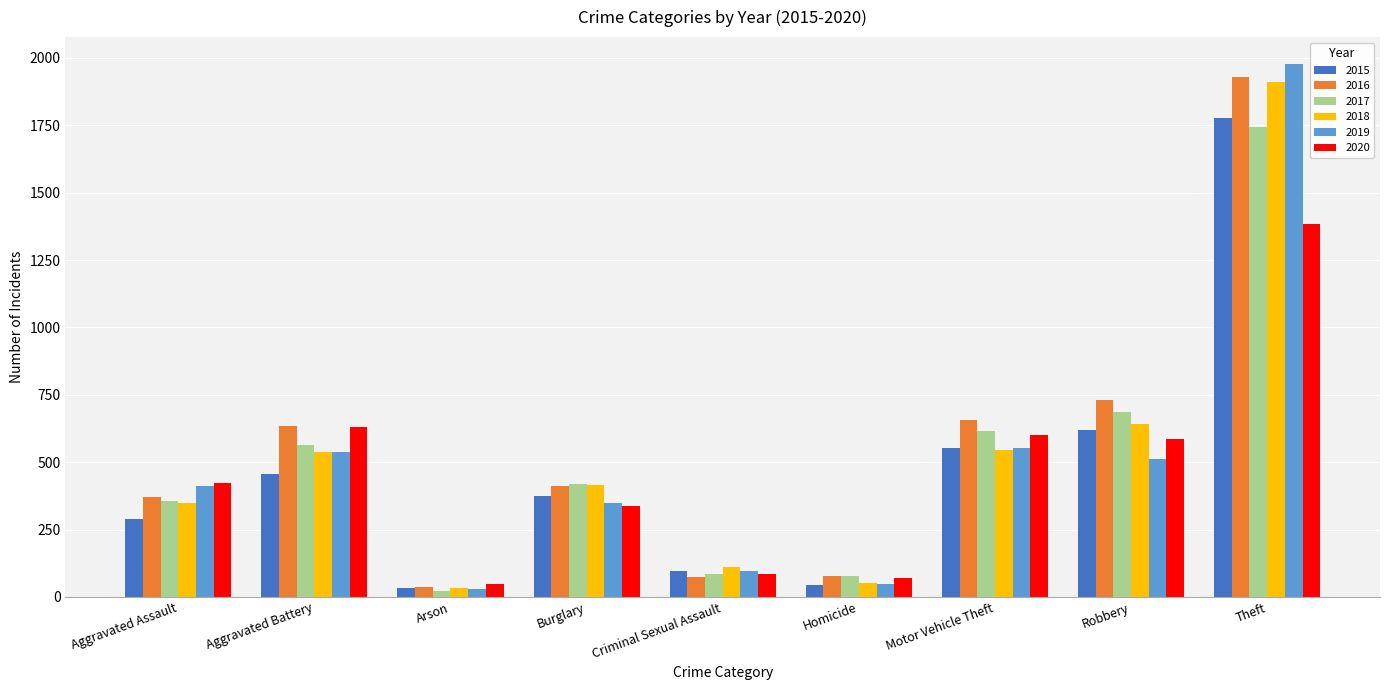

What is the maximum value shown in the chart?

1978